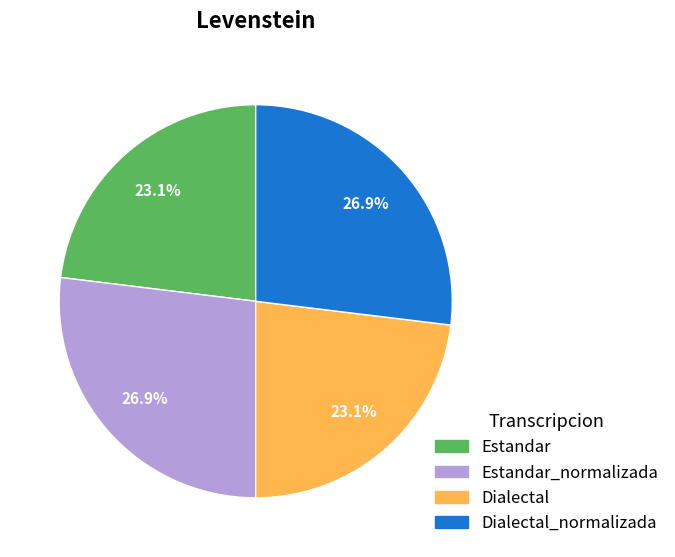

Does any single category account for the majority?

No